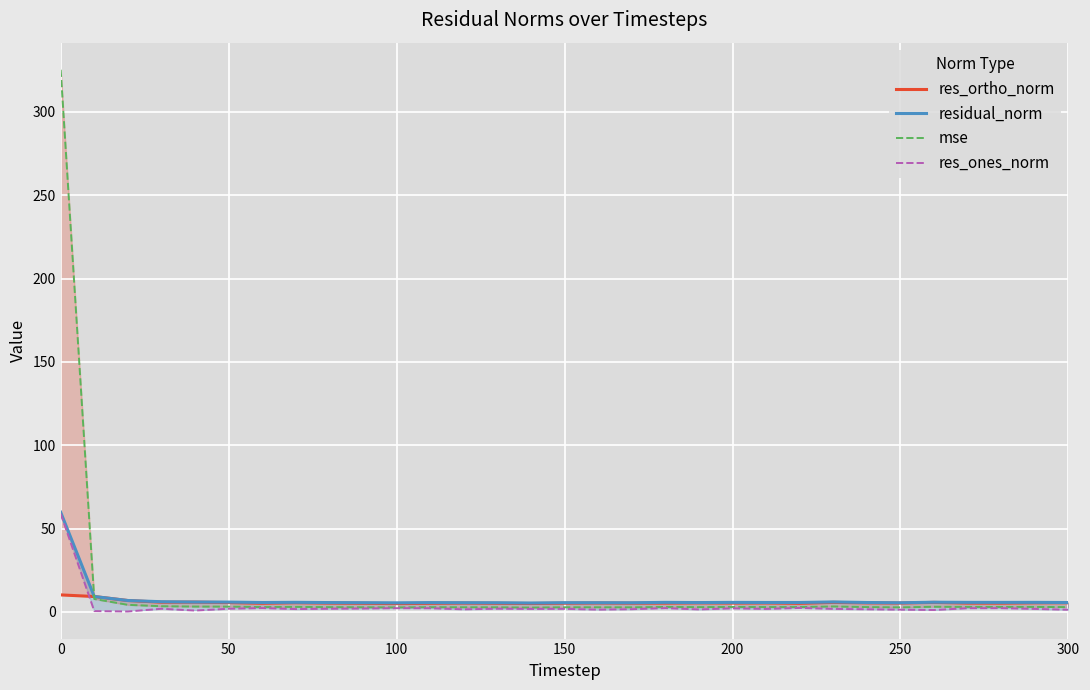

List the series in order of their overall mean, highest first.

mse, residual_norm, res_ortho_norm, res_ones_norm